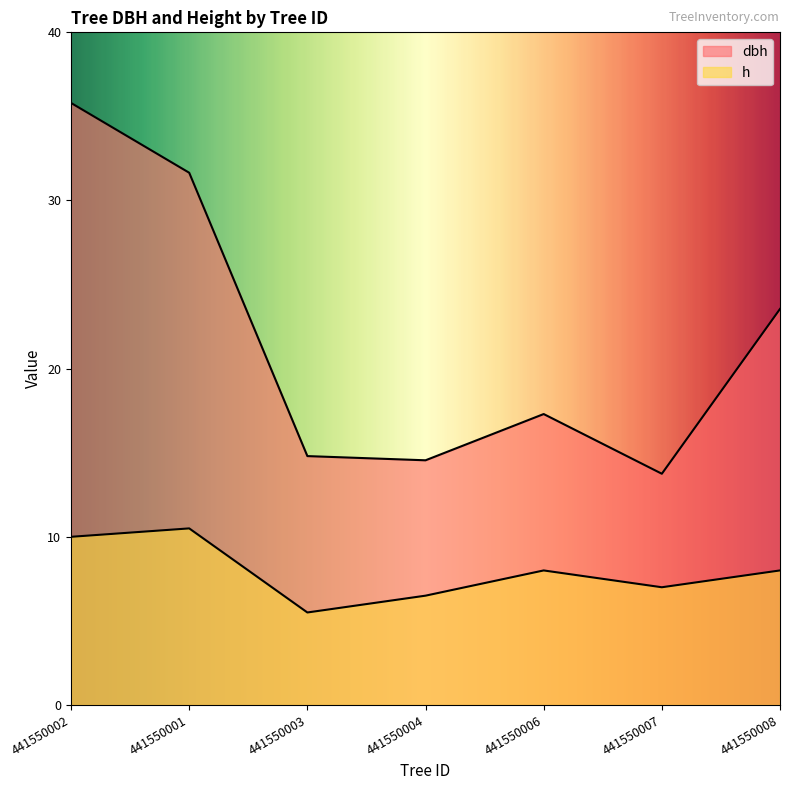

List the series in order of their peak value, lowest first.

h, dbh